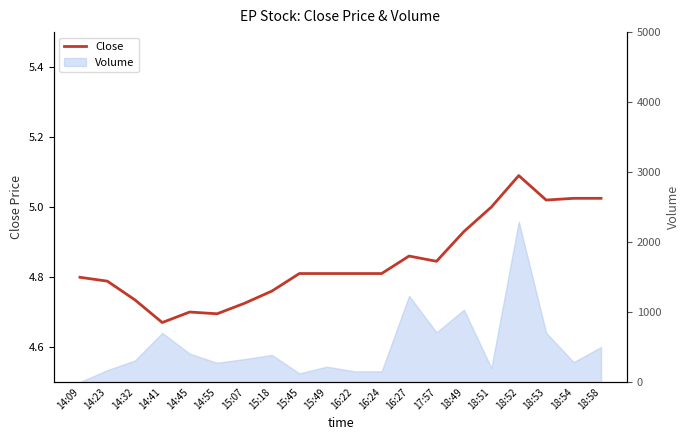

At which category does the chart reach its peak across all series?

18:52